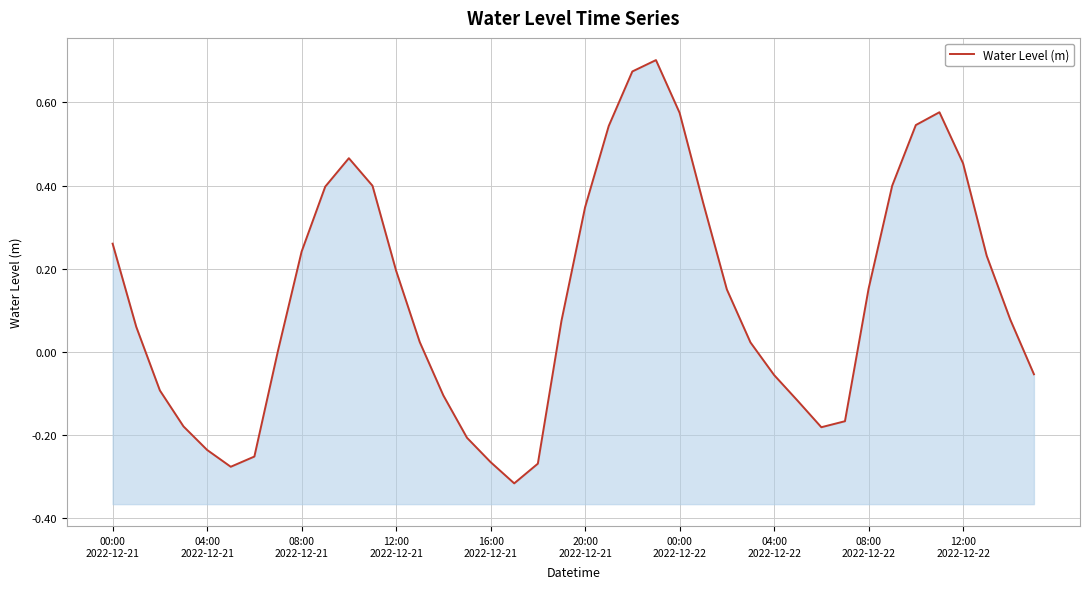

Is it true that the value at 04:00
2022-12-22 is 0.0?

False